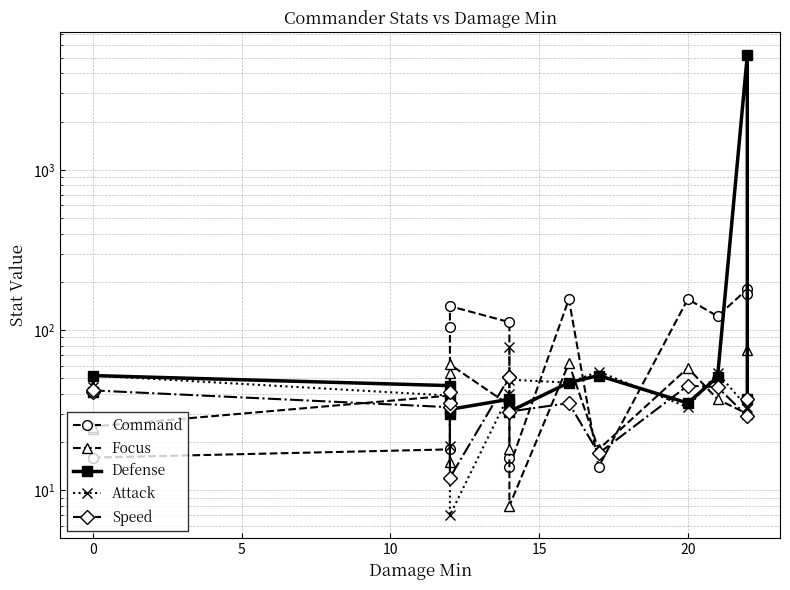

At how many categories does at least one series exceed 4522?

1